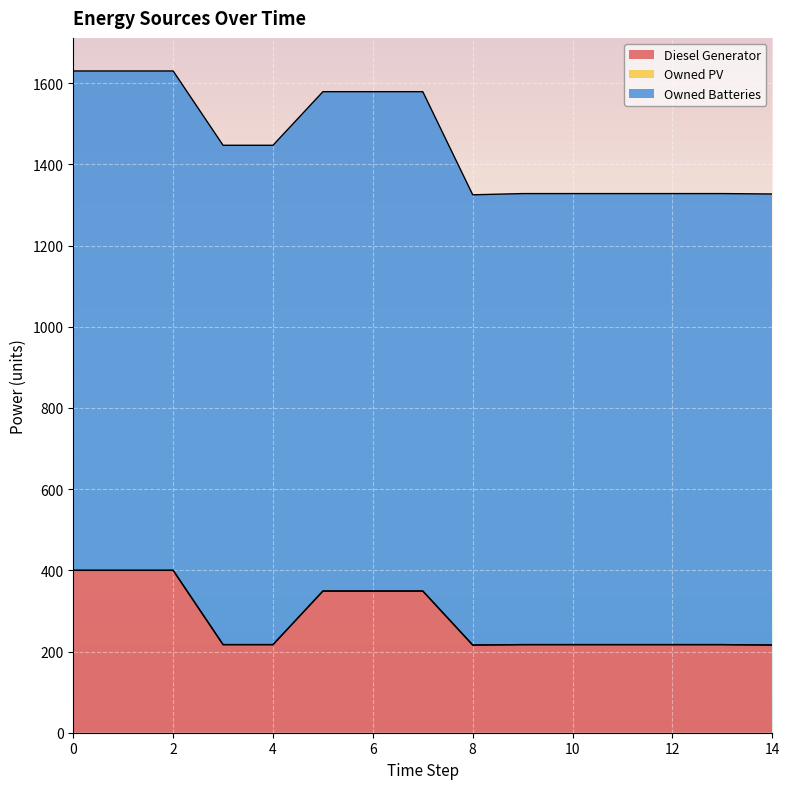

True or false: Diesel Generator and Owned PV intersect in this chart.

False